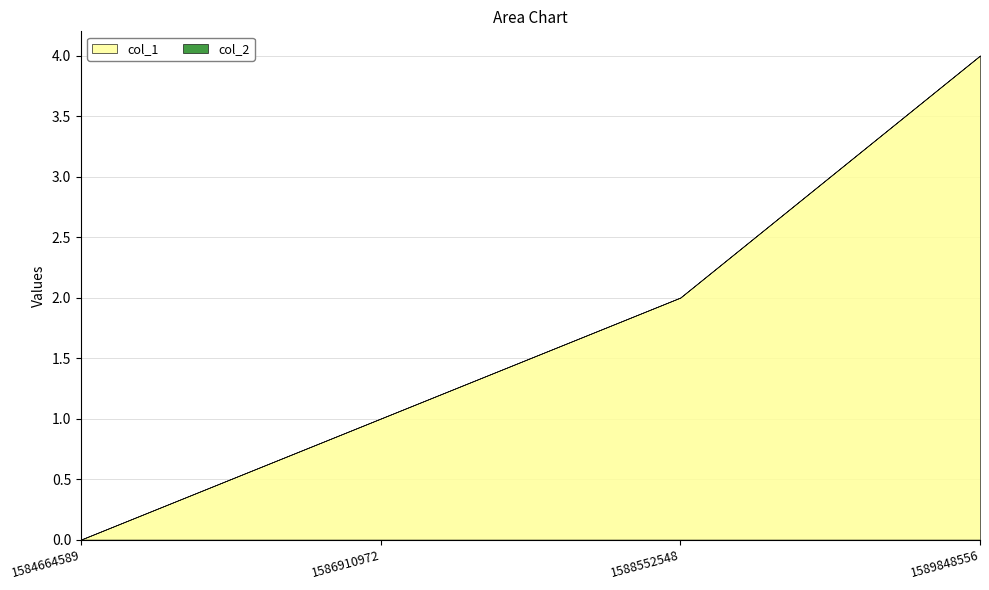

Reading left to right, what are all the values shown in this chart?

col_1: 0	1	2	4
col_2: 0	0	0	0